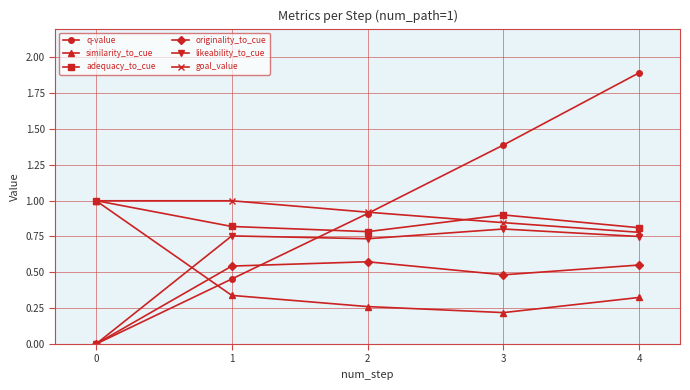

The value of q-value at 1 is 0.6. True or false?

False